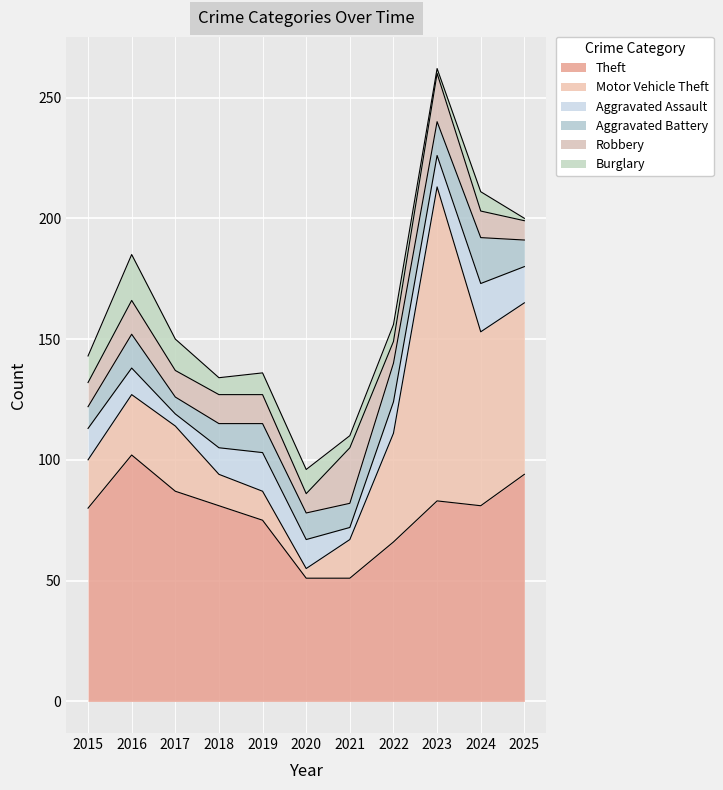

At which category does Aggravated Battery reach its first local peak?

2016